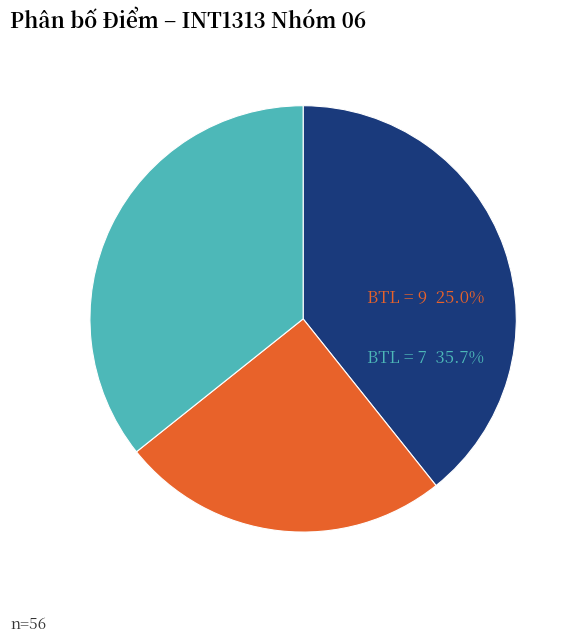

Is there a majority slice in this chart?

No